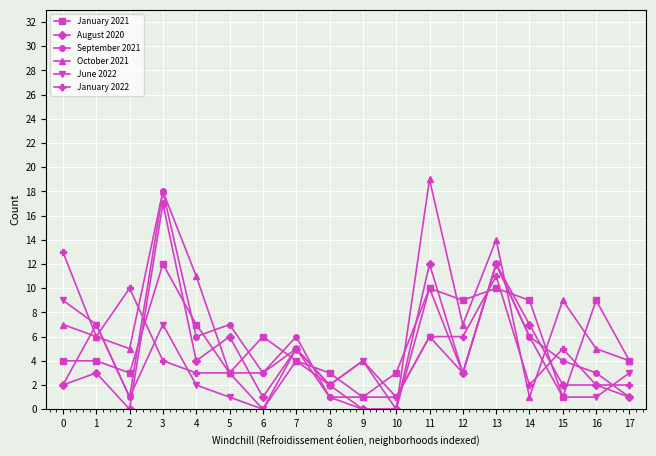

What is the difference between the highest and lowest values at 4?

9